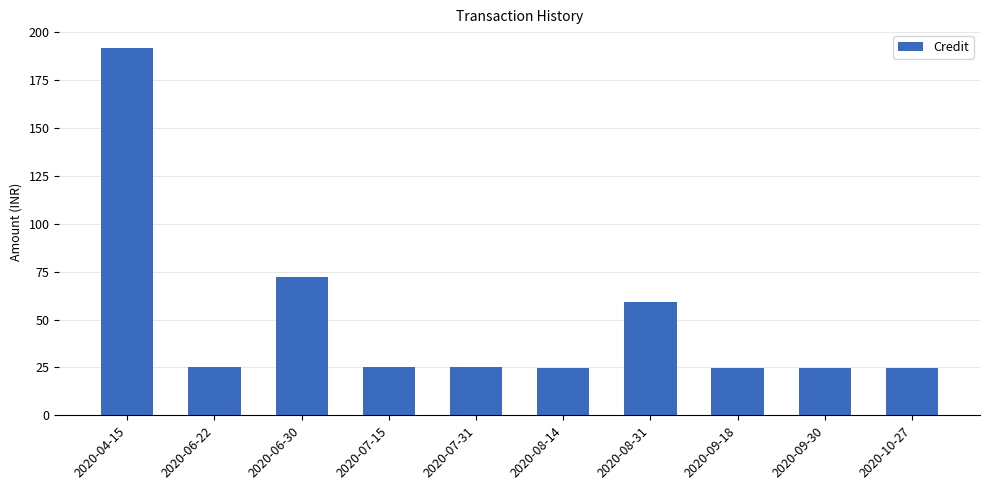

Which has a higher value, 2020-06-30 or 2020-08-31?

2020-06-30